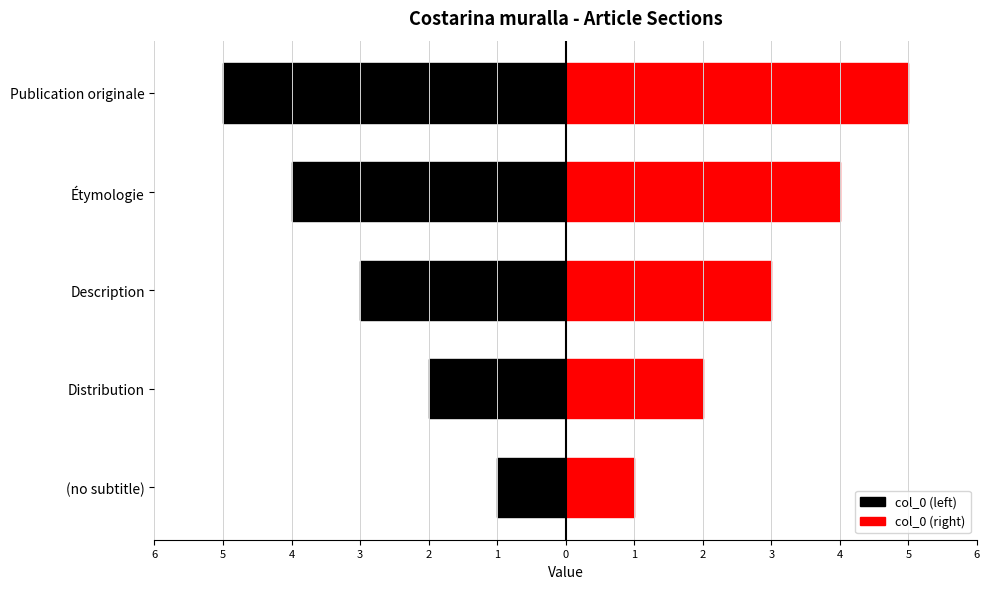

List the series in order of their overall mean, lowest first.

col_0 (left), col_0 (right)